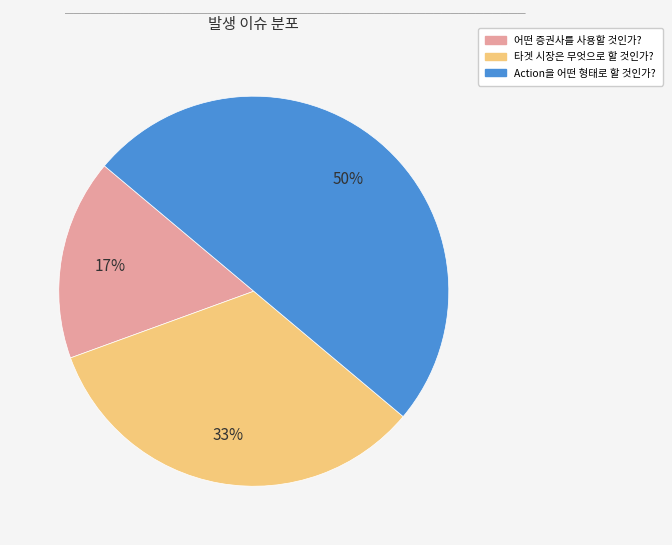

Does 타겟 시장은 무엇으로 할 것인가? represent more than half of the total?

No